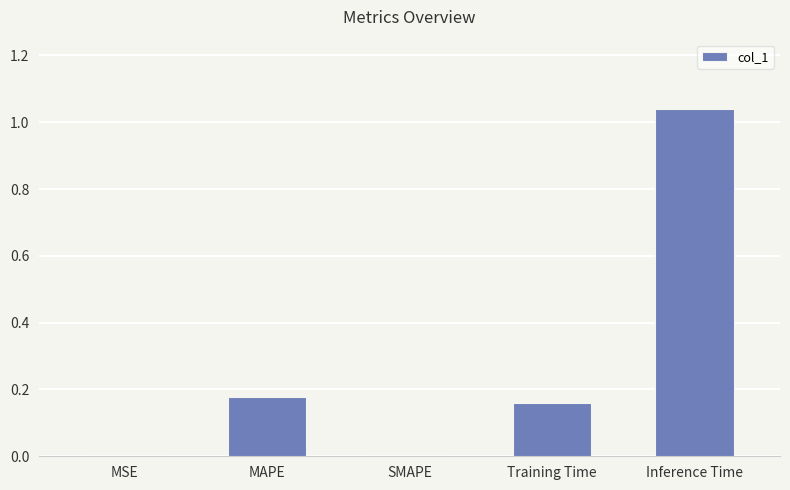

How many categories are shown in the chart?

5